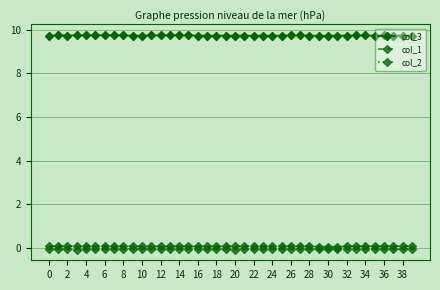

At how many categories does at least one series exceed 1?

40